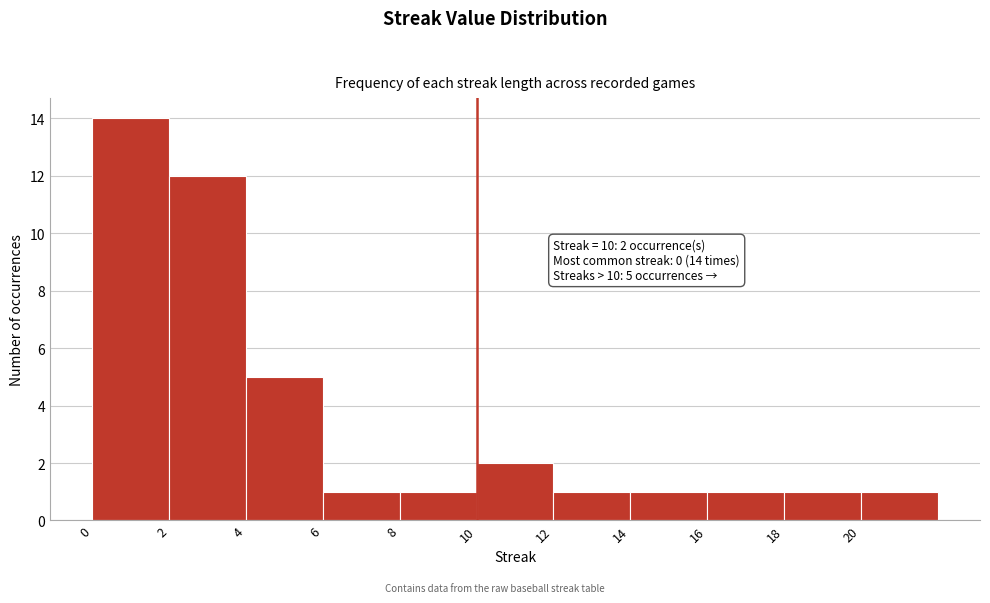

Over which range of the x-axis is the bar tallest?

0 to 2